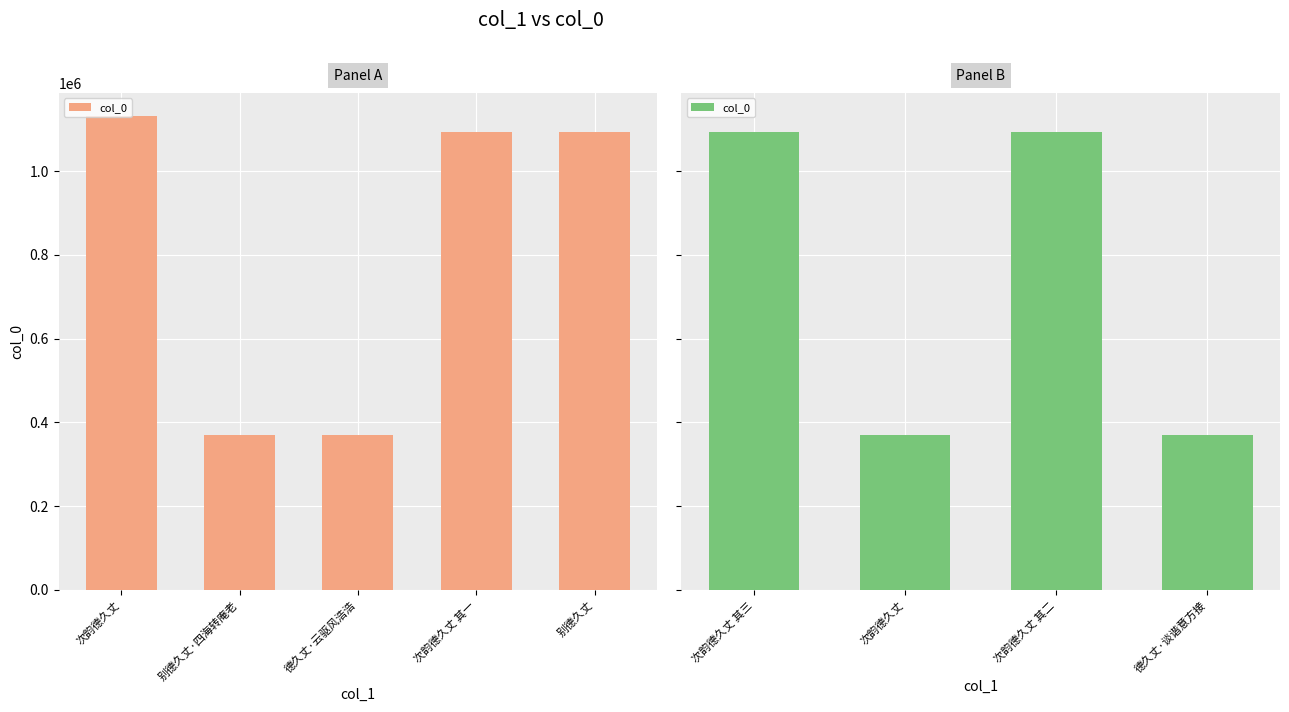

Count the number of values greater than 1094350.

1